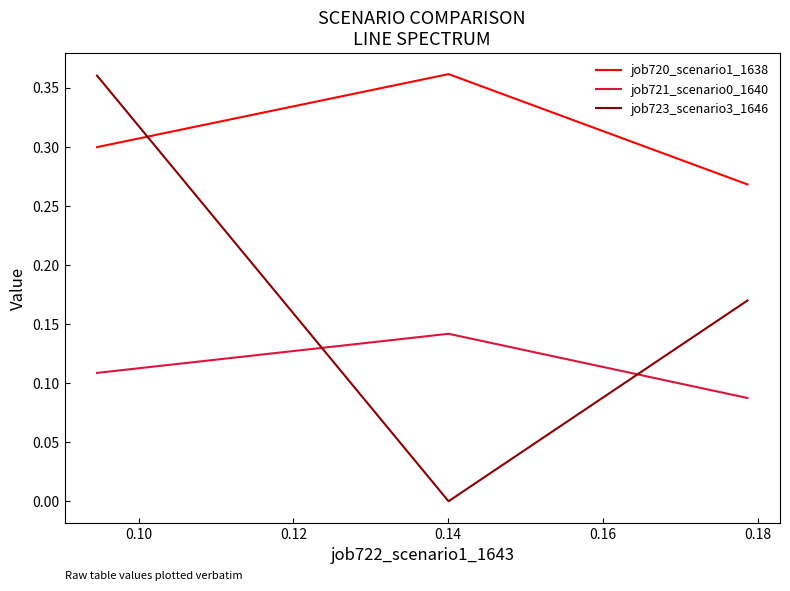

Does the chart display data point markers on the line(s)?

No